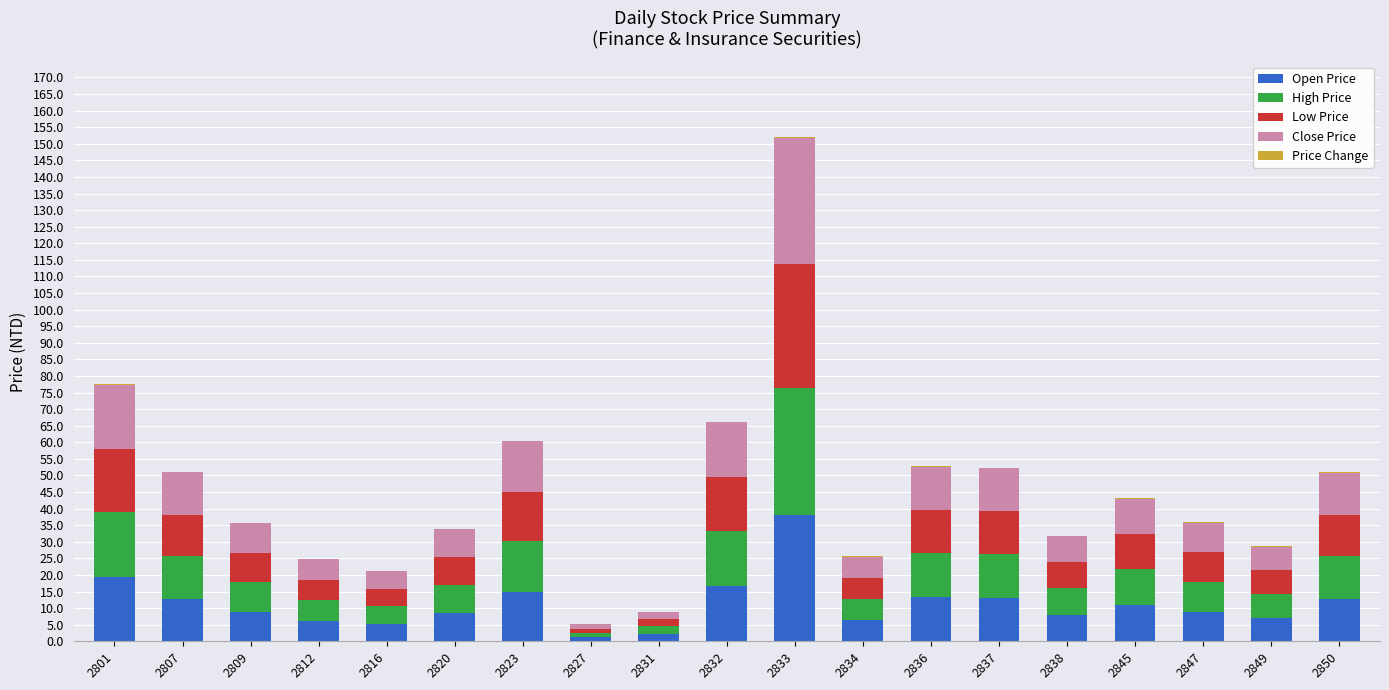

At which category is the sum across all series the highest?

2833